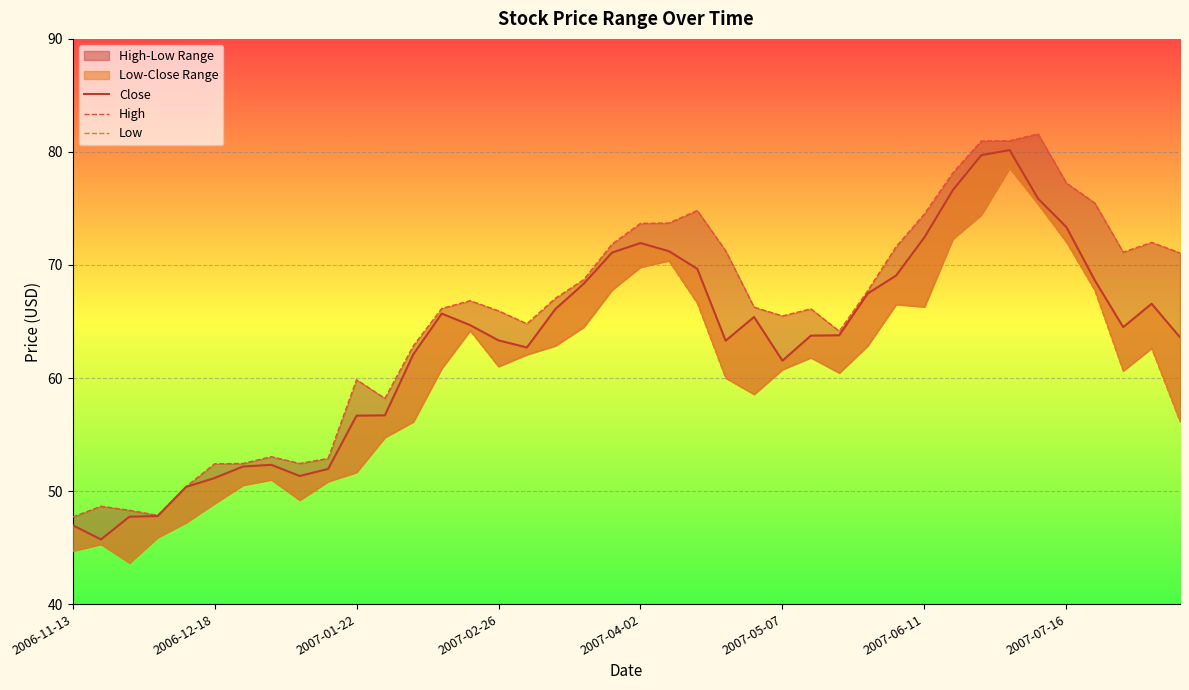

True or false: Low has a value of 62.6 at 38.

True